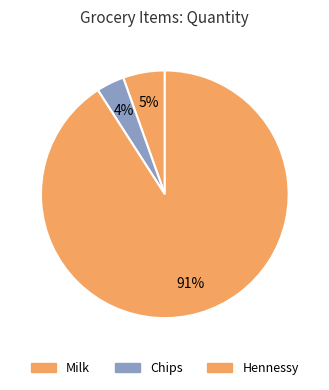

Count the number of slices in the pie.

3